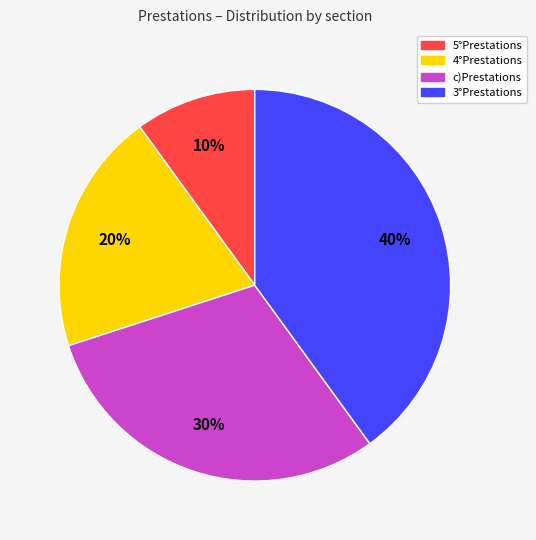

Is it true that 5°Prestations is 19% of the pie?

False